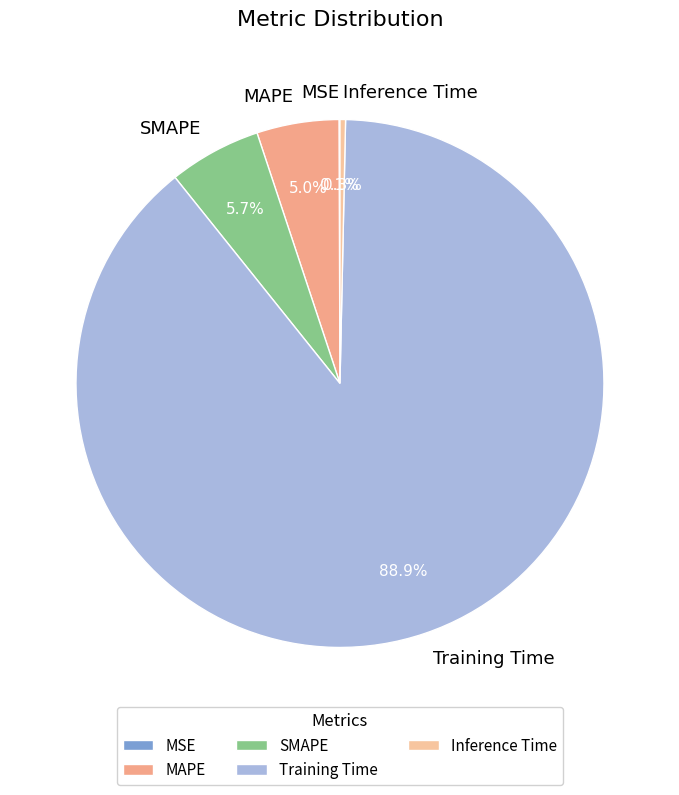

To the nearest percent, what is the average slice percentage?

20%